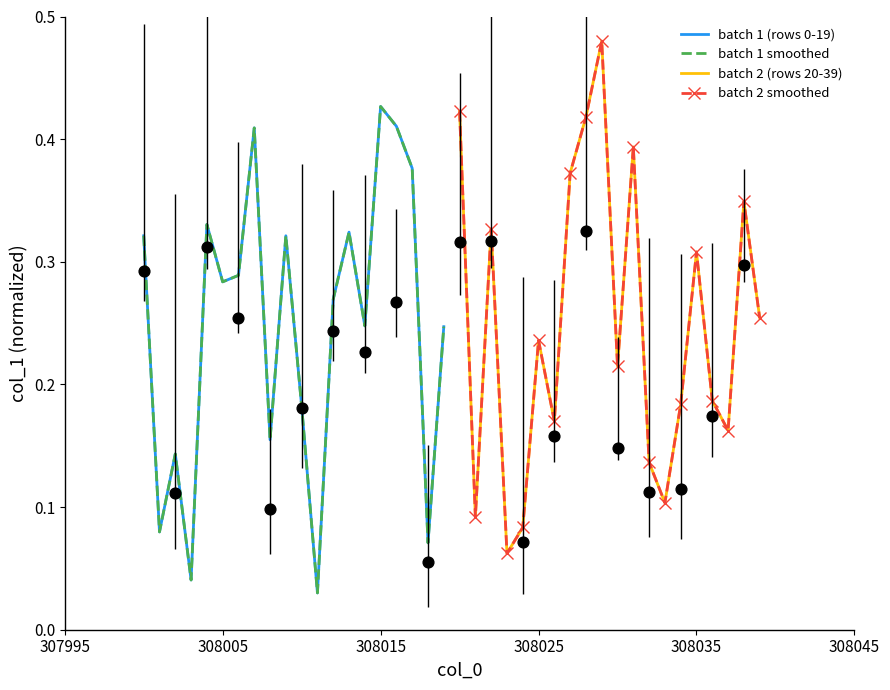

Which series has the widest spread of Y values?

batch 2 (rows 20-39)